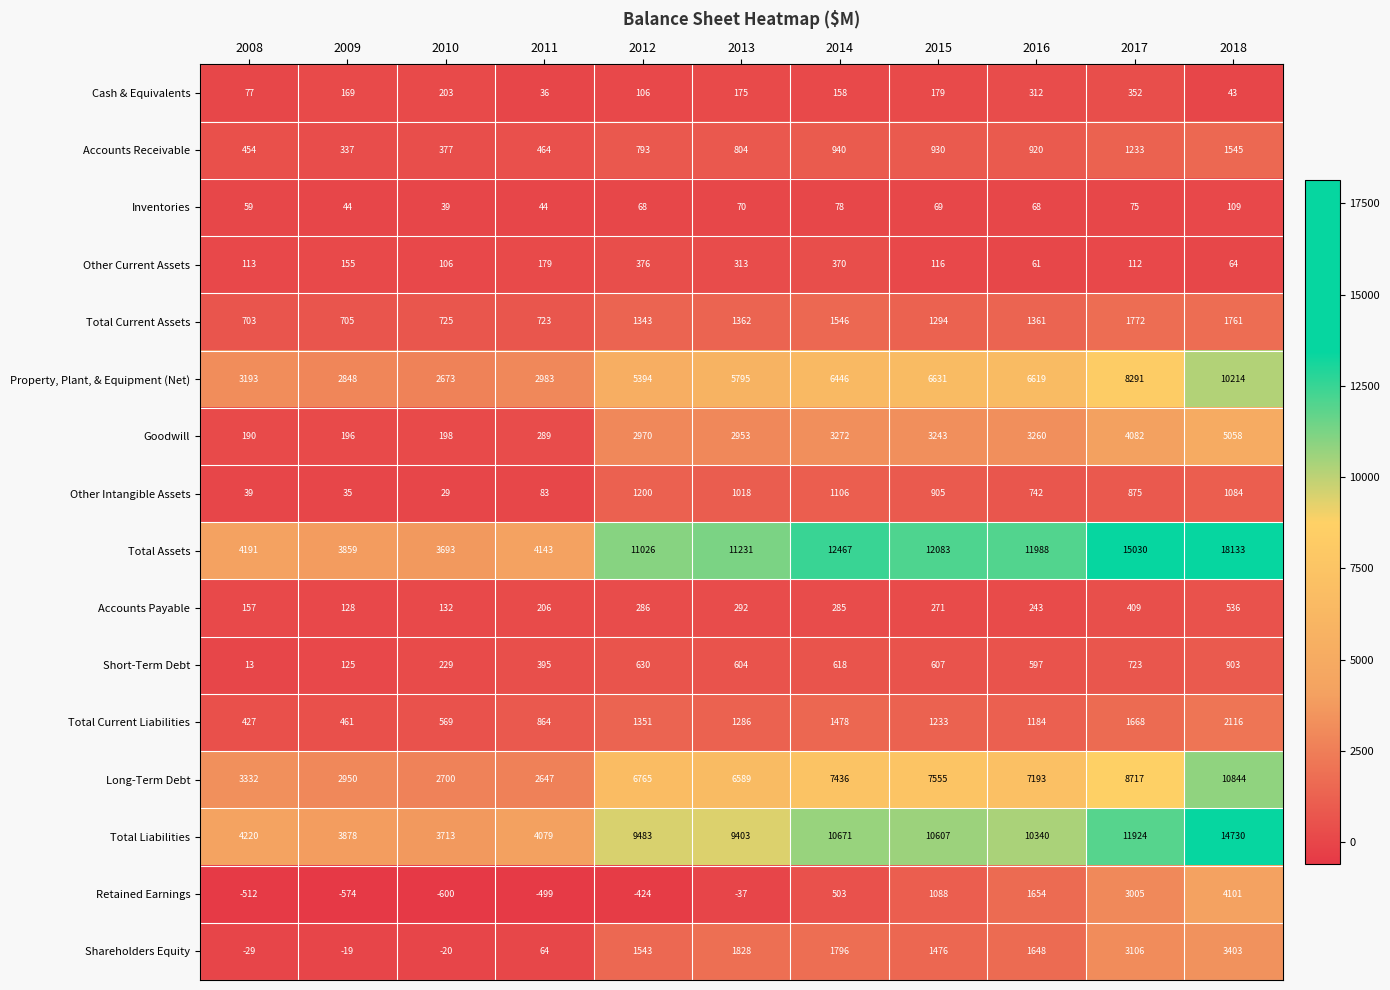

What is the smallest value displayed?

-600